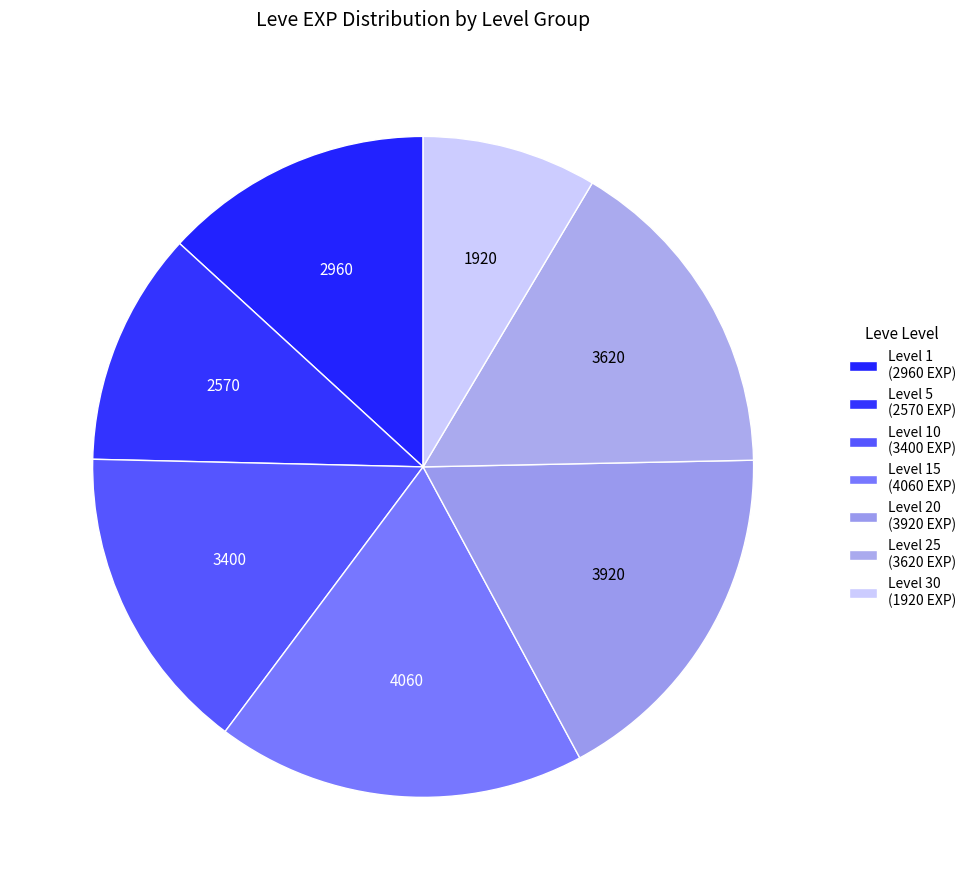

How many segments does this pie chart have?

7